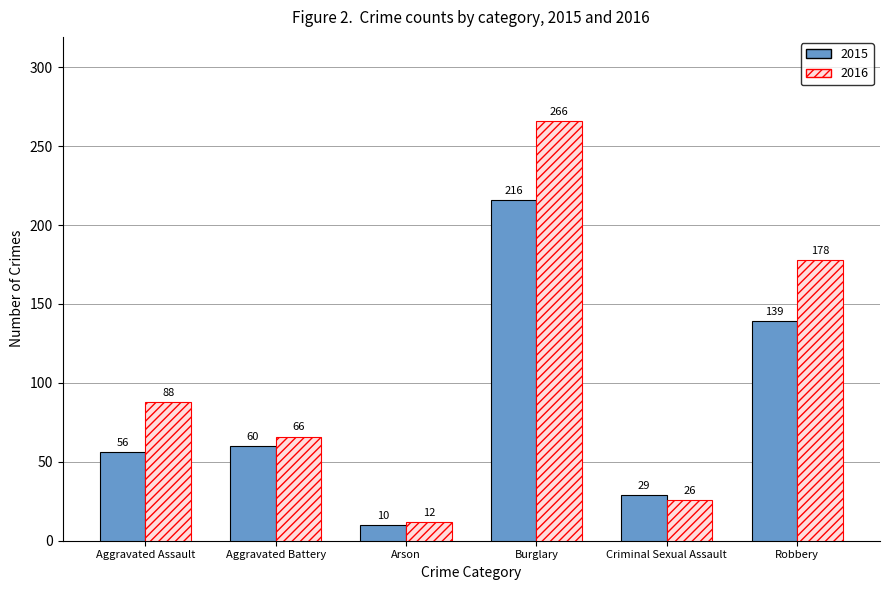

Reading left to right, extract all data points from this chart.

2015: 56	60	10	216	29	139
2016: 88	66	12	266	26	178